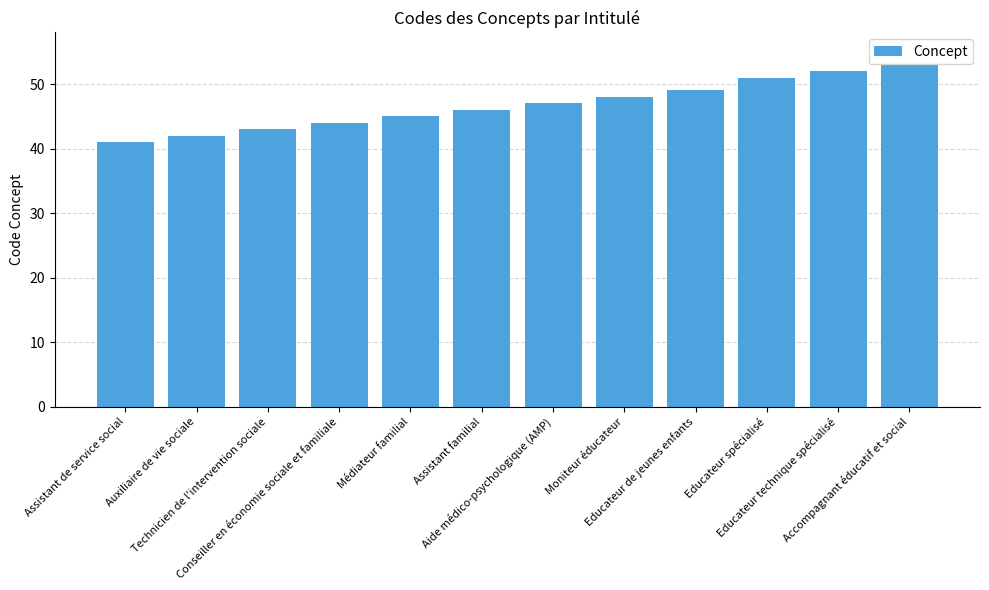

True or false: the data shows 45 at Médiateur familial.

True